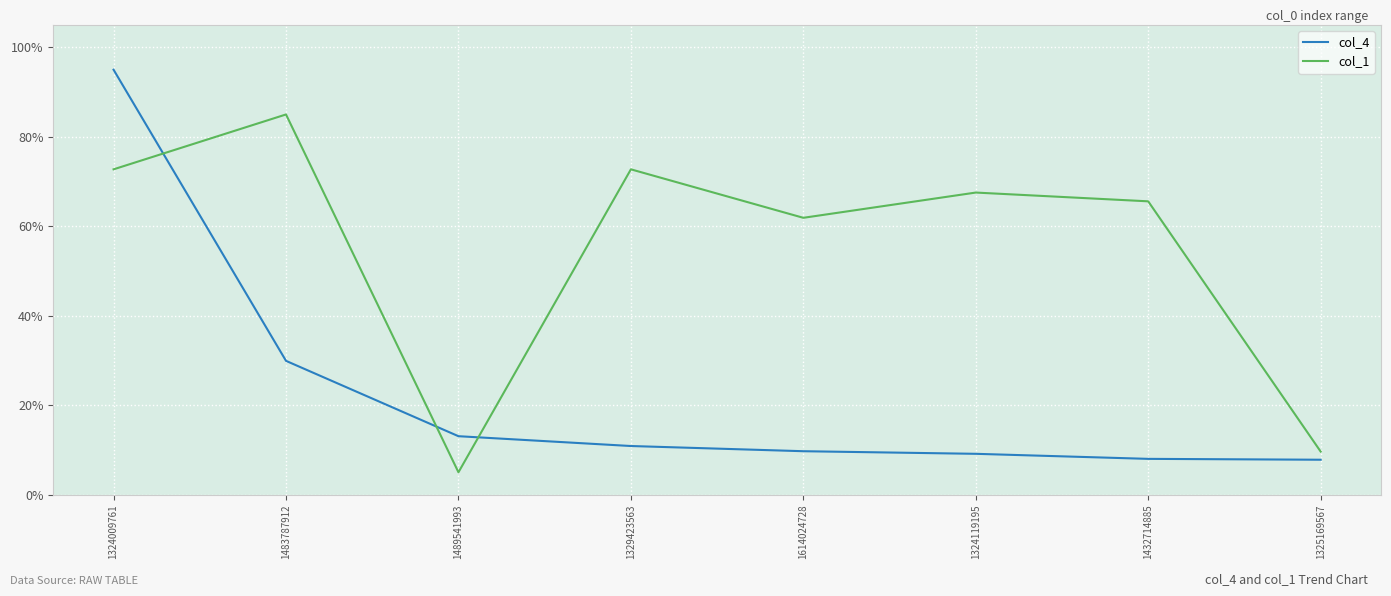

True or false: col_4 has a value of 29.9 at 1483787912.

True